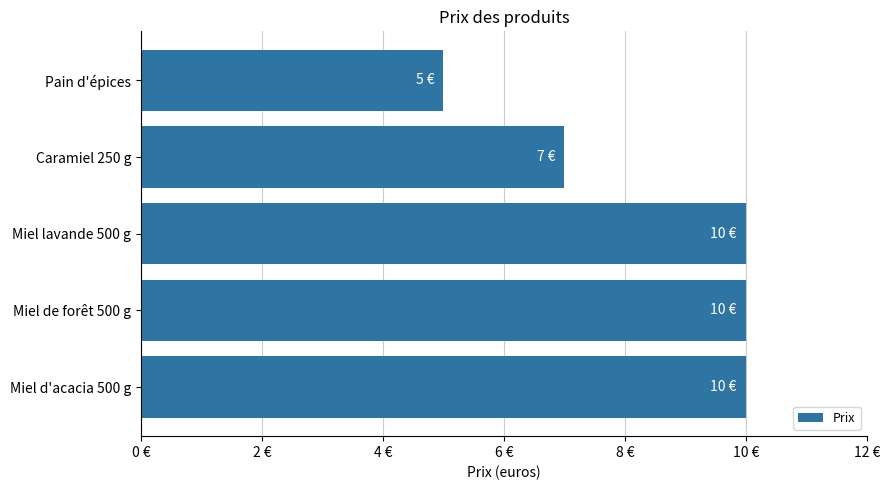

Which label corresponds to the smallest value in the chart?

Pain d'épices